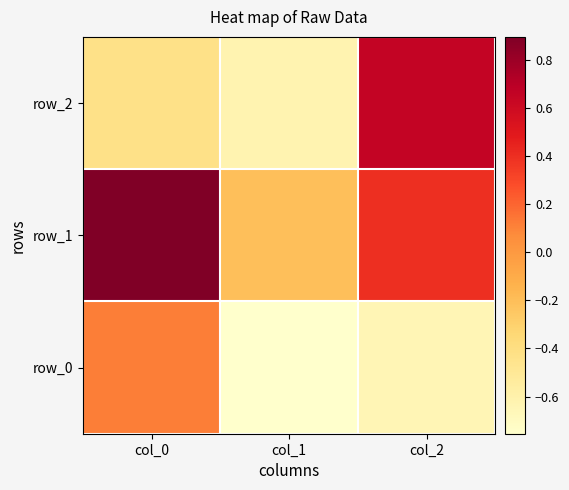

Count the number of data series in this chart.

3